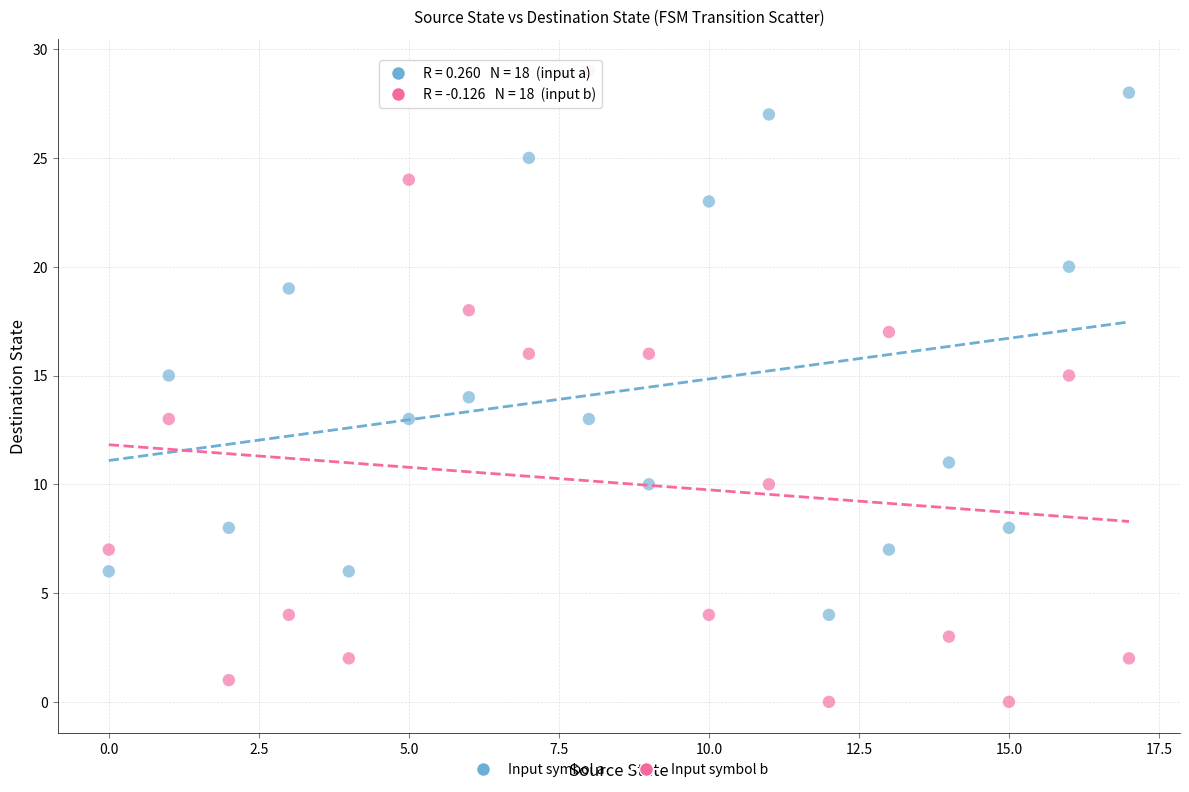

Which series has the widest spread of Y values?

Input symbol b